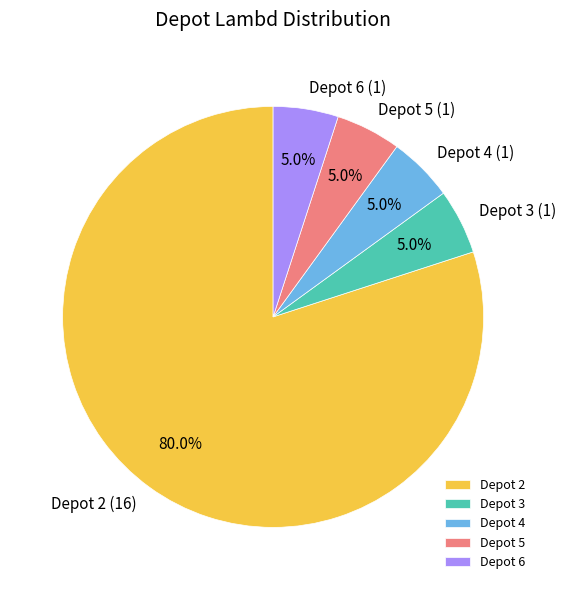

What is the largest slice in the pie chart?

Depot 2